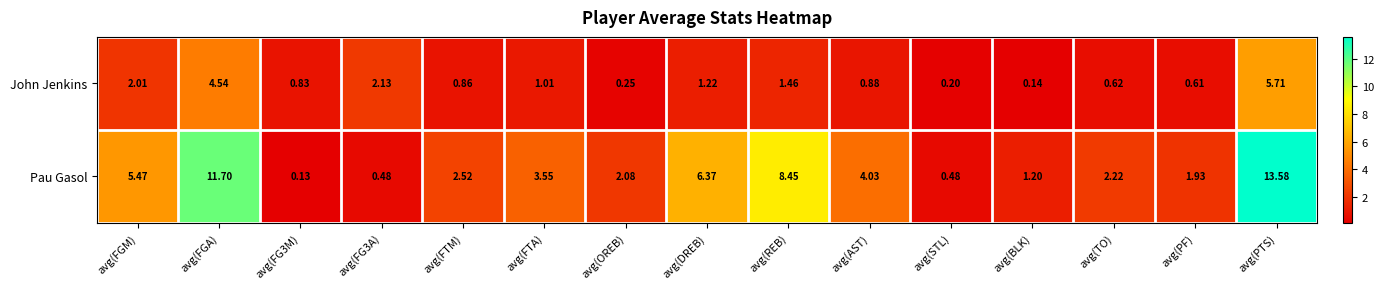

List the series in order of their overall mean, highest first.

Pau Gasol, John Jenkins